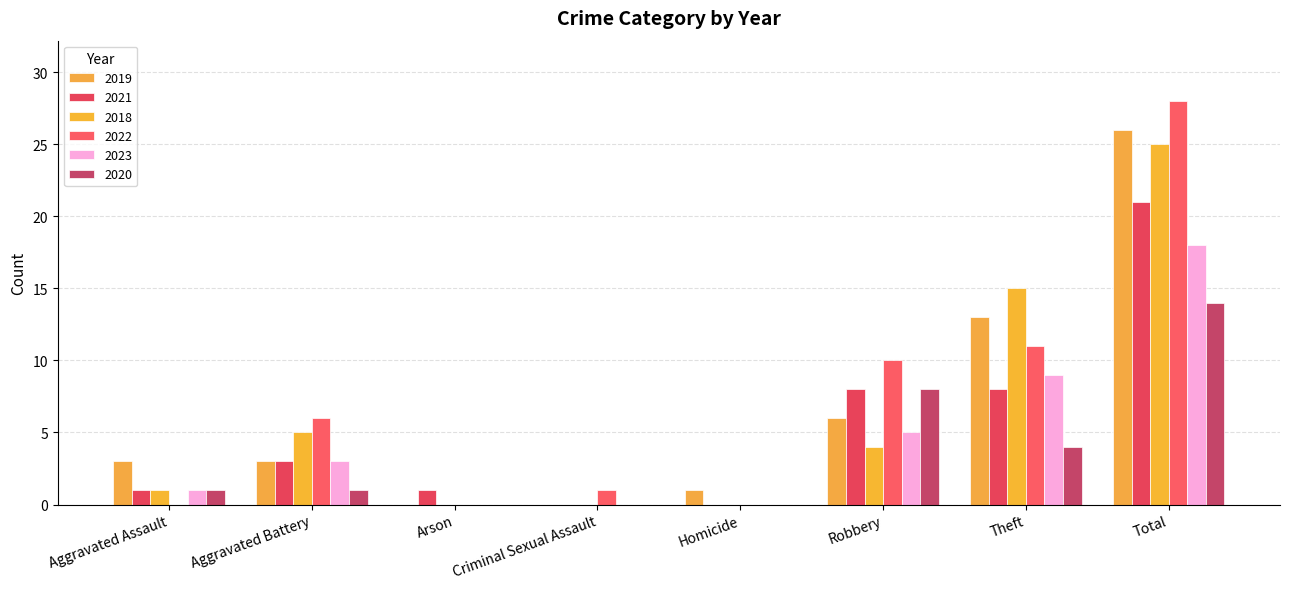

What are all the series names shown in the legend?

2019, 2021, 2018, 2022, 2023, 2020